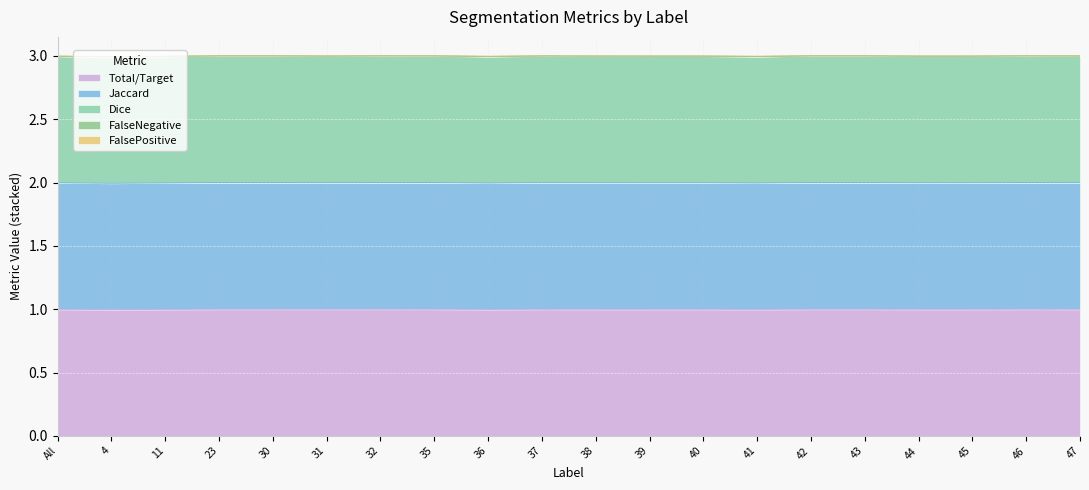

What is the lowest value of the Total/Target series?

1.0